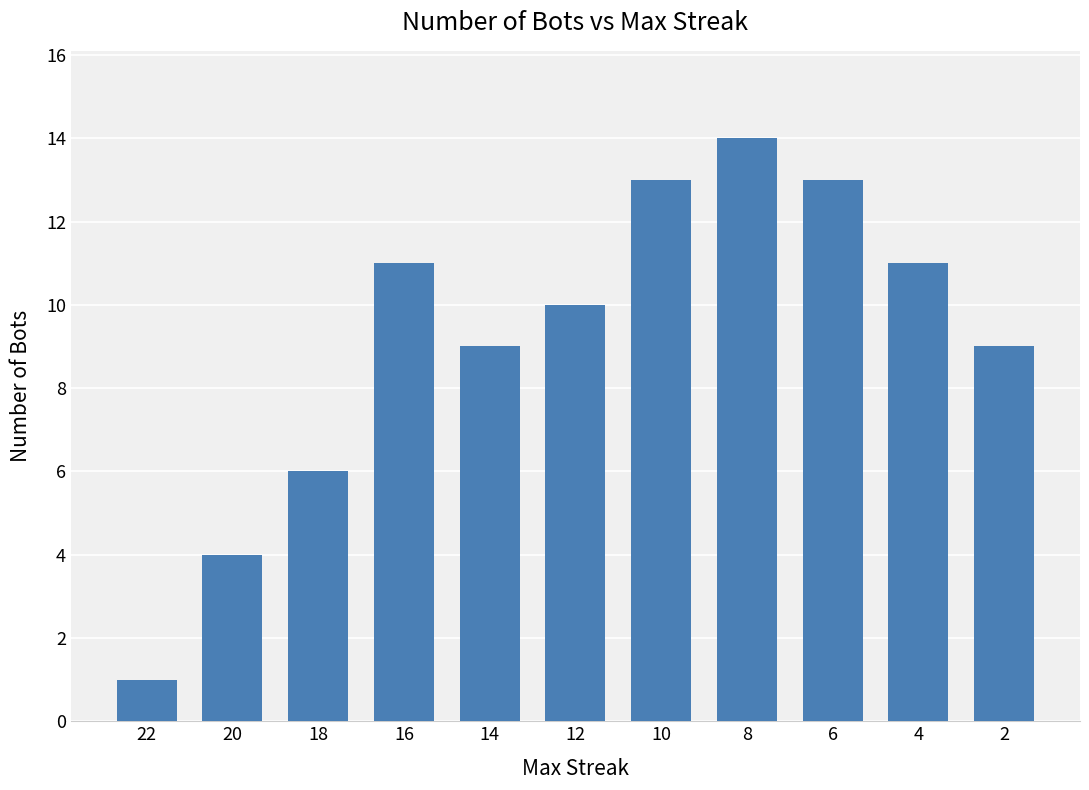

True or false: the data shows 5 at 10.

False